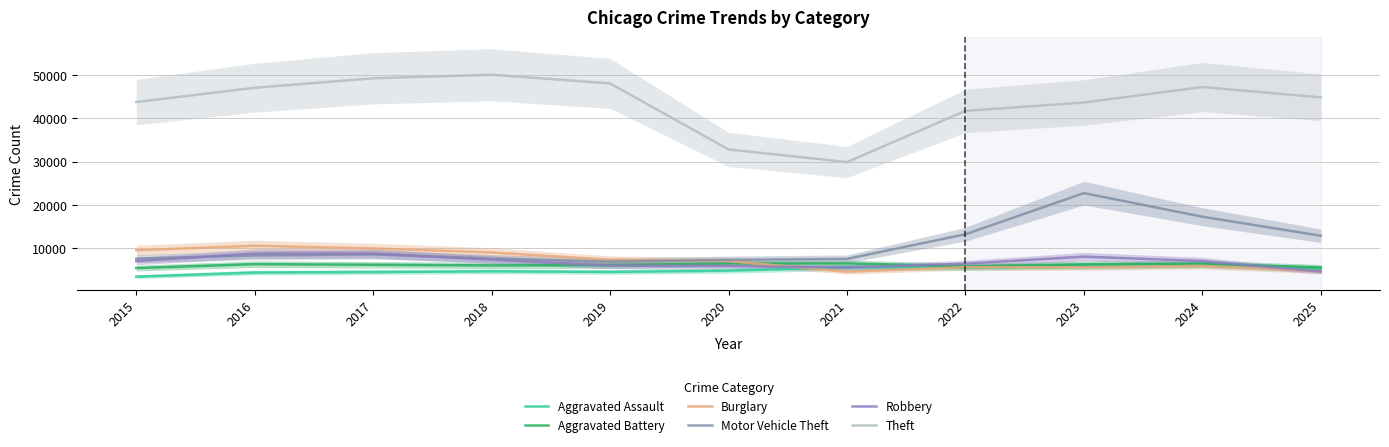

How many lines are shown in the chart?

6